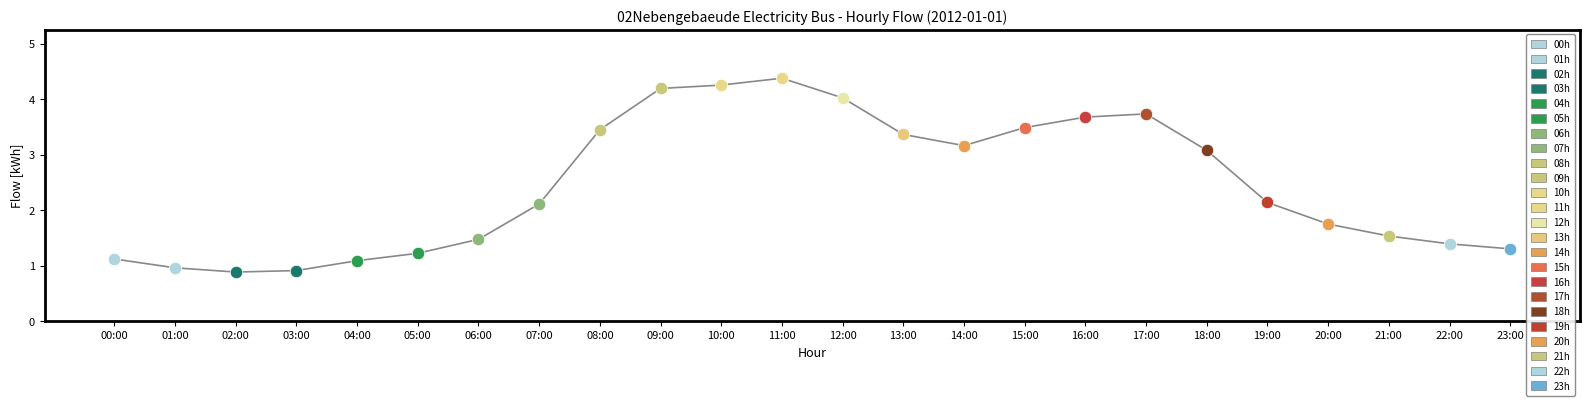

Between 08:00 and 18:00, which is larger?

08:00